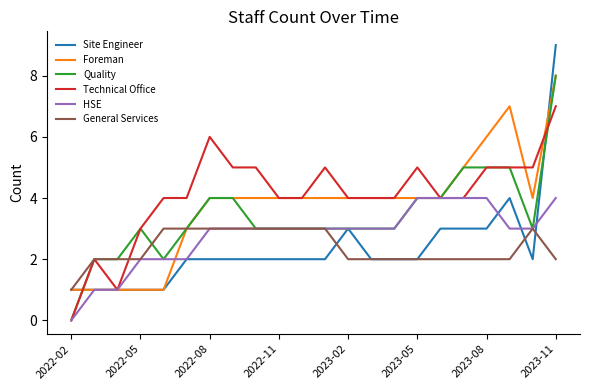

Does the chart have visible grid lines?

No